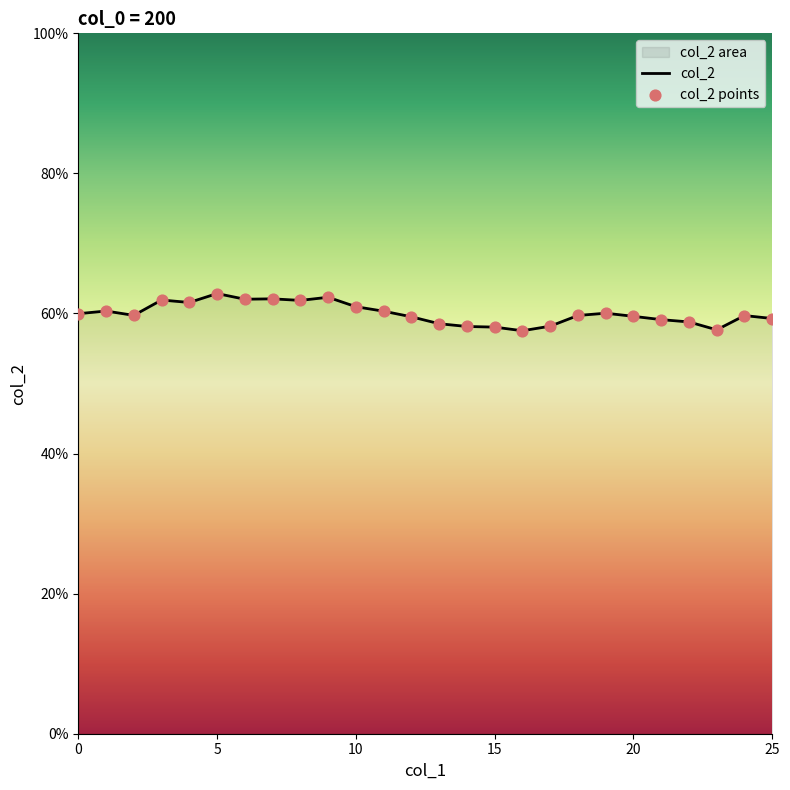

At how many categories does at least one series exceed 0?

26